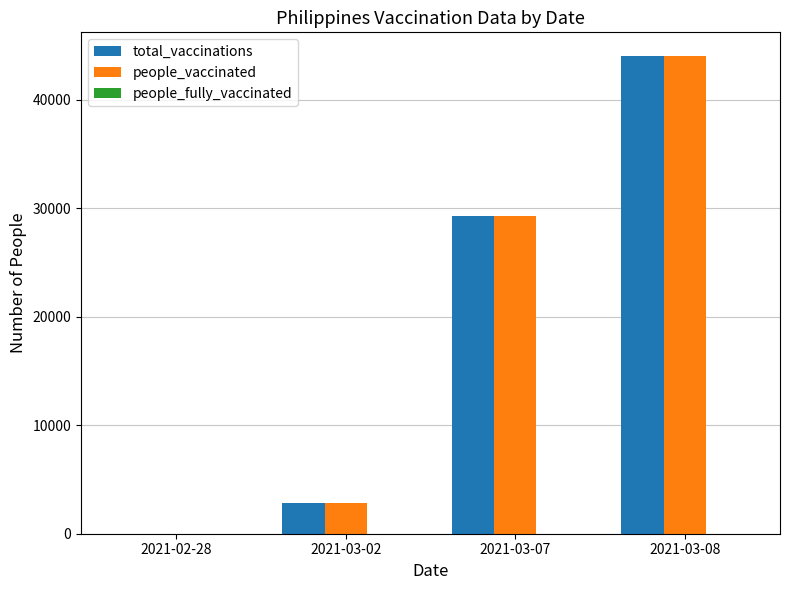

How many categories are shown in the chart?

4